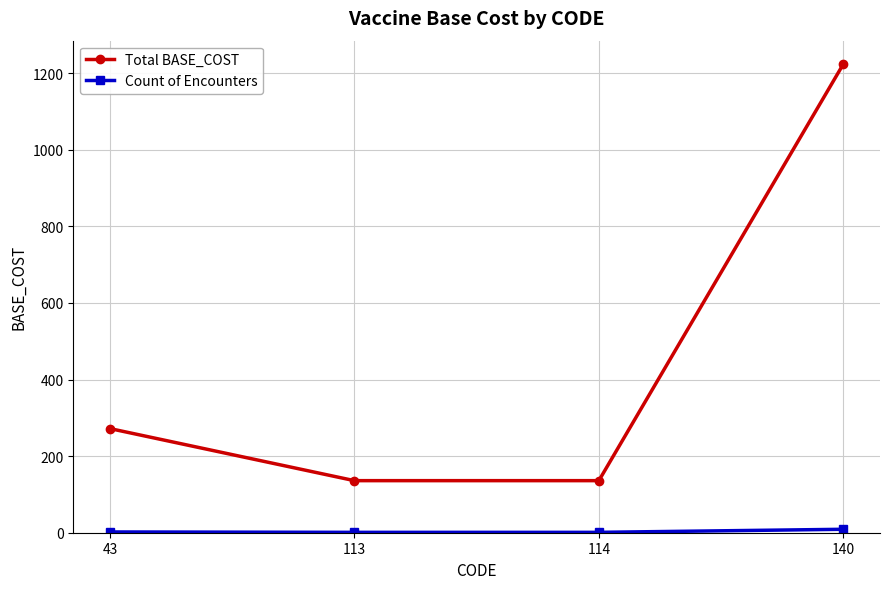

True or false: Total BASE_COST has more than 1 interior local peaks.

False